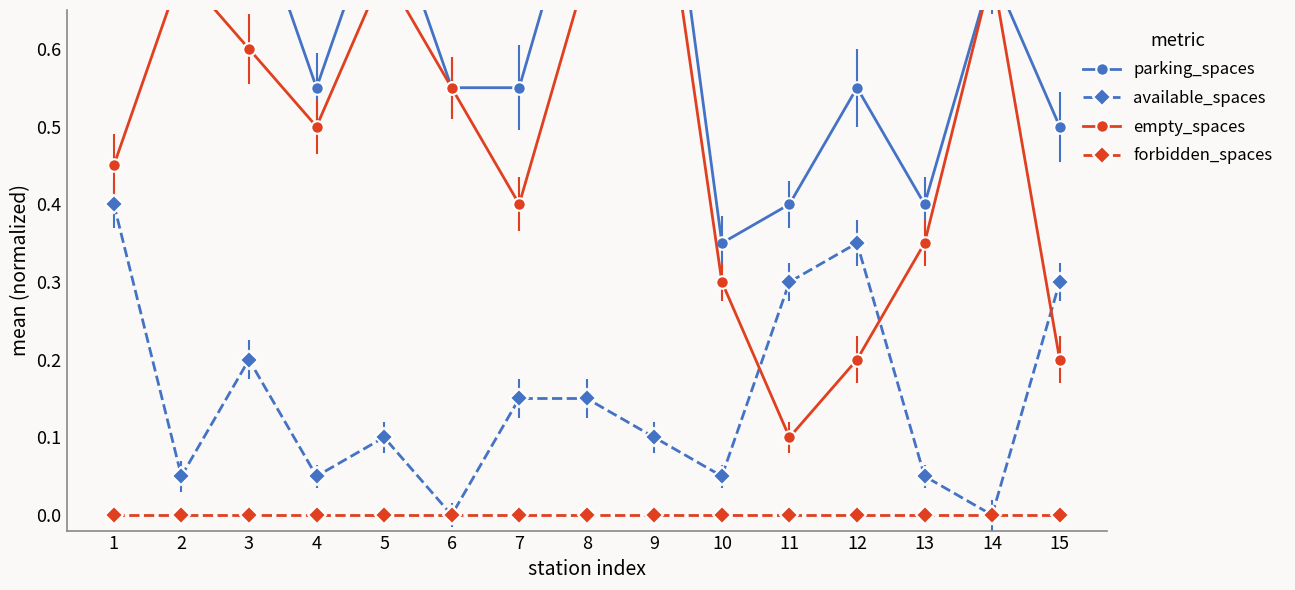

At which label is parking_spaces closest to 0?

10